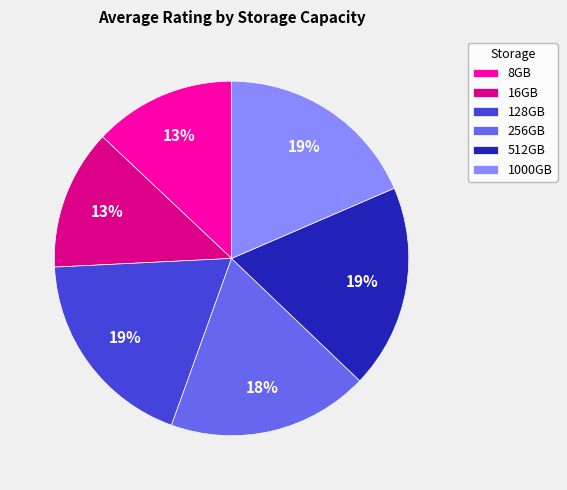

Does 8GB represent more than half of the total?

No